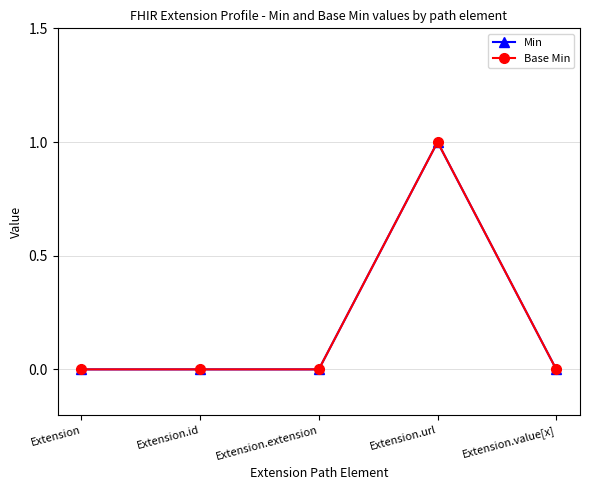

Is this an area chart (filled region under the line)?

No